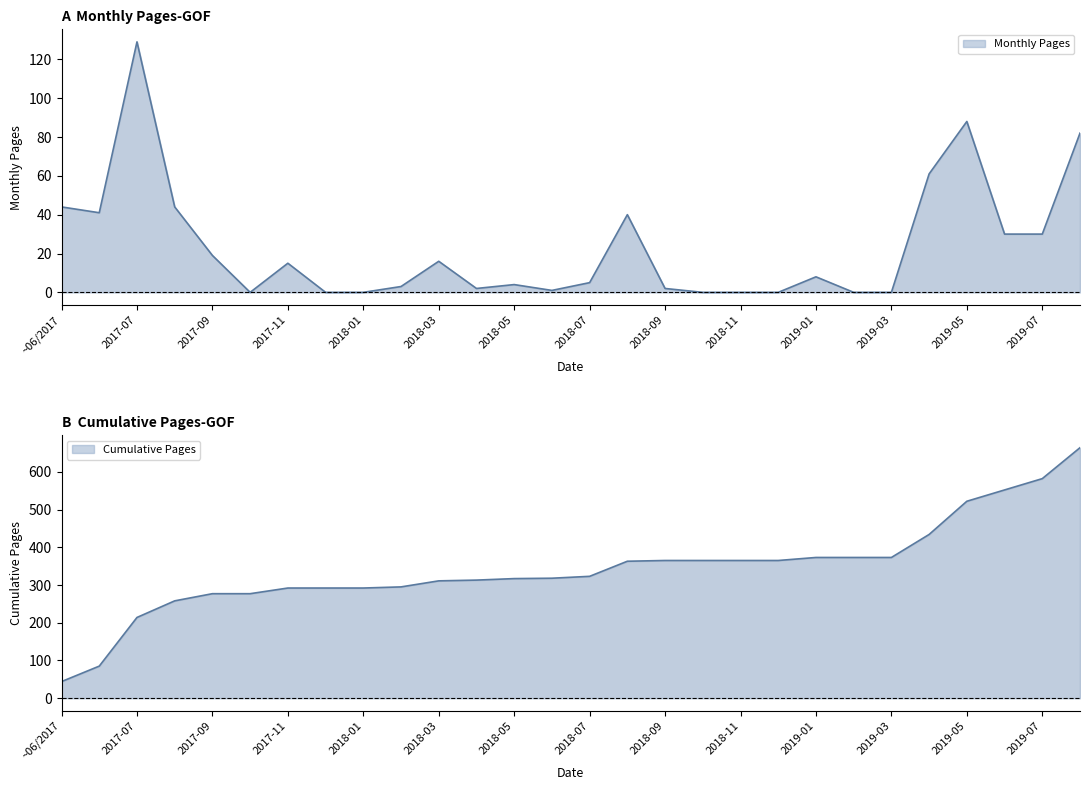

Reading right to left, list all the values displayed in this chart.

Monthly Pages: 82	30	30	88	61	0	0	8	0	0	0	2	40	5	1	4	2	16	3	0	0	15	0	19	44	129	41	44
Cumulative Pages: 664	582	552	522	434	373	373	373	365	365	365	365	363	323	318	317	313	311	295	292	292	292	277	277	258	214	85	44